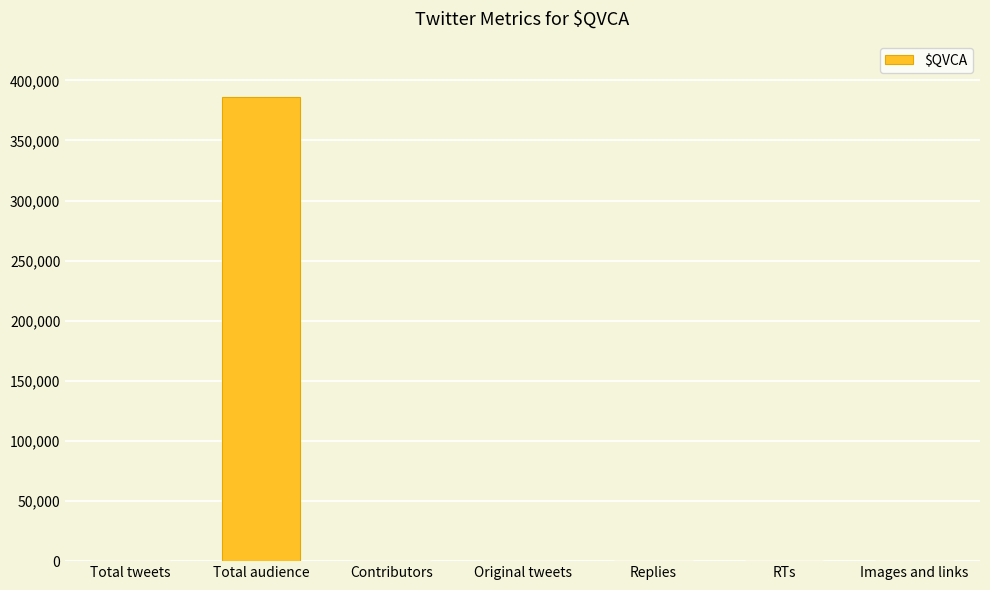

The value at Total audience is 594254. True or false?

False